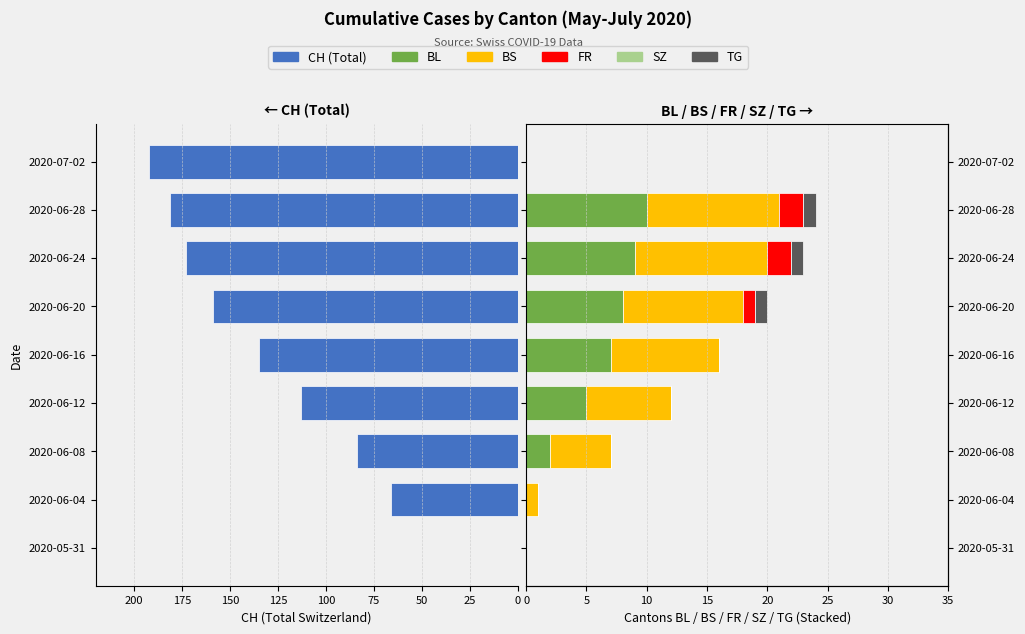

What are all the series names shown in the legend?

CH, BL, BS, FR, SZ, TG